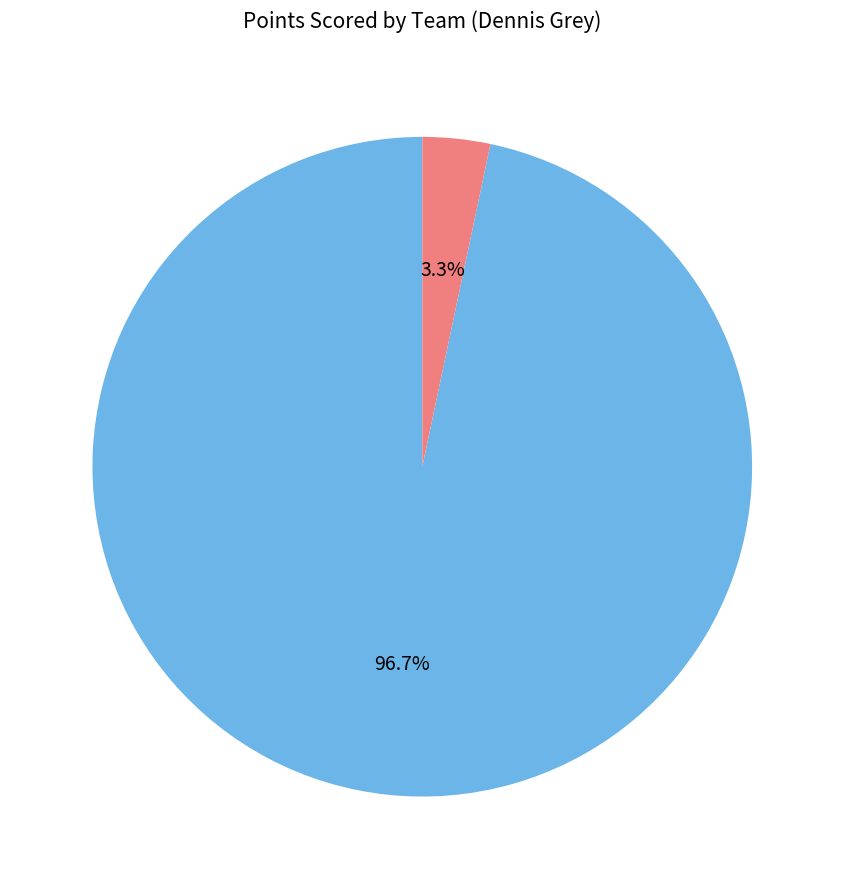

Does any single category account for the majority?

Yes